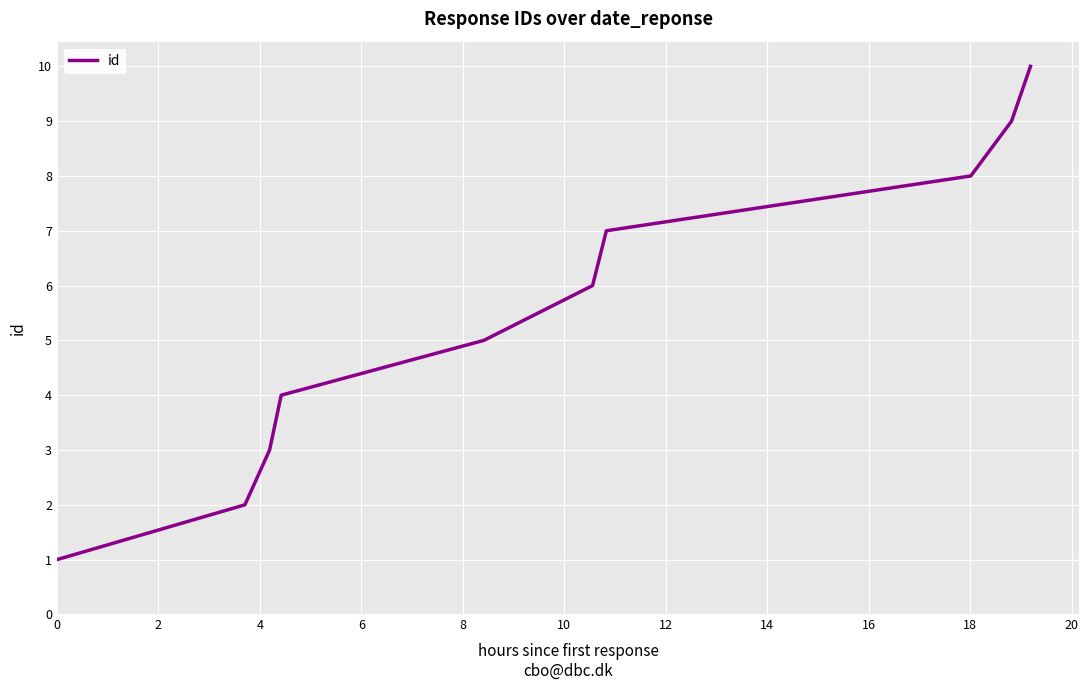

What is the maximum value shown in the chart?

10